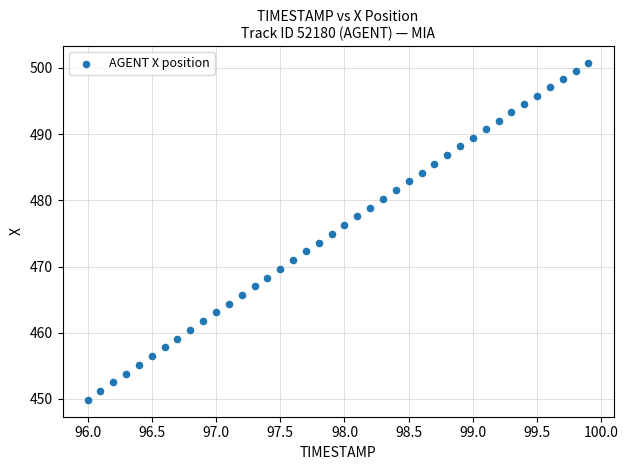

What is the range of X values (max minus min)?

3.9